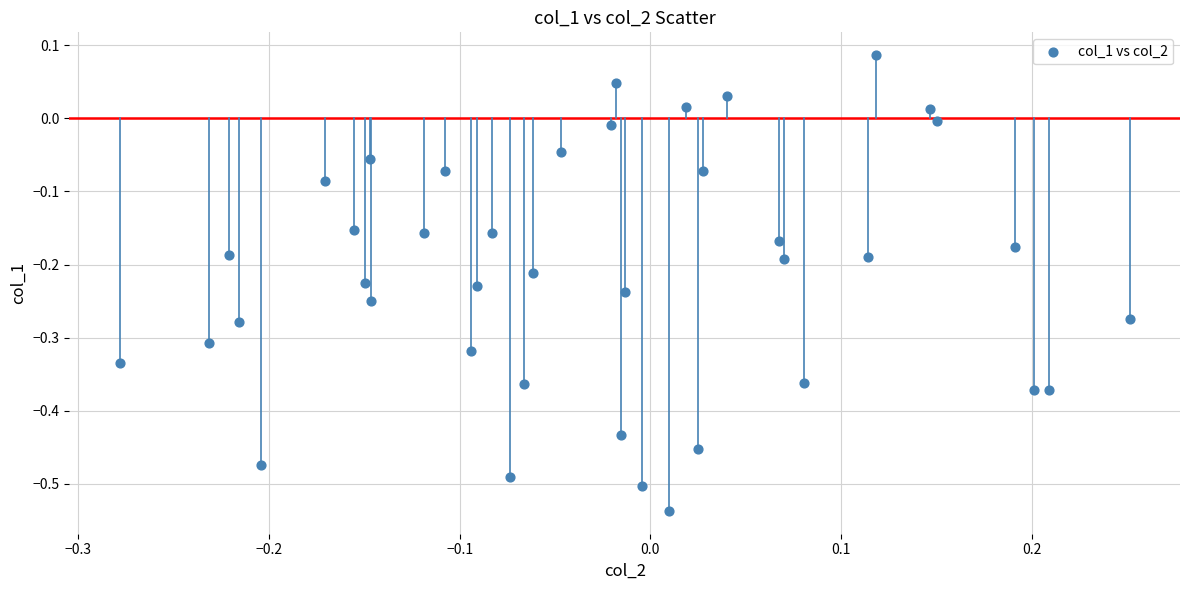

What is the range of X values (max minus min)?

0.5